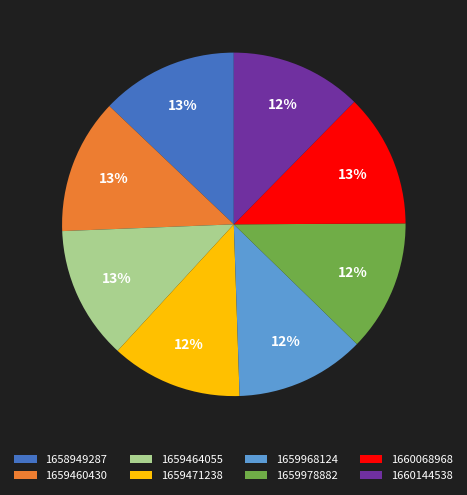

The 1660144538 slice represents 18% of the pie. True or false?

False